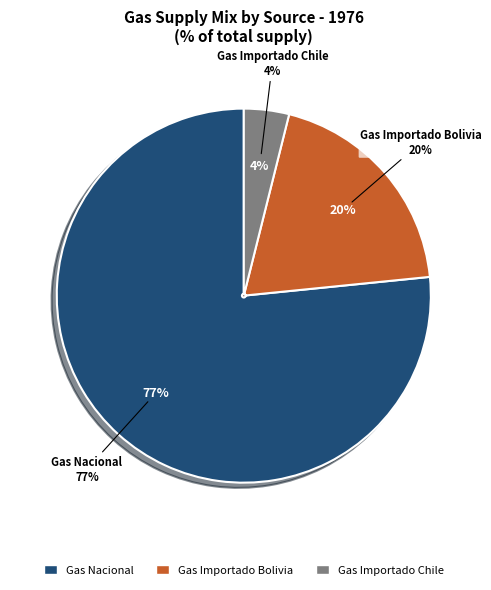

Do Gas Importado Chile and Gas Nacional together represent more than half of the pie?

Yes